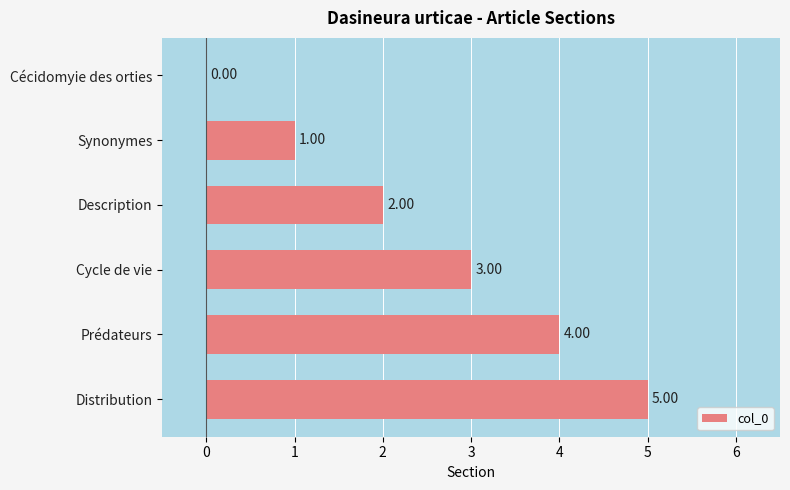

What is the sum of the values at Distribution and Prédateurs?

9